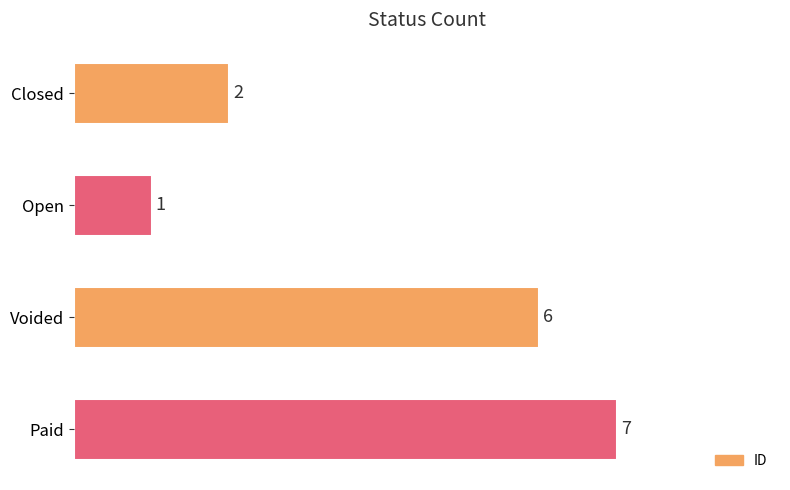

List the labels in order of value, largest first.

Paid, Voided, Closed, Open